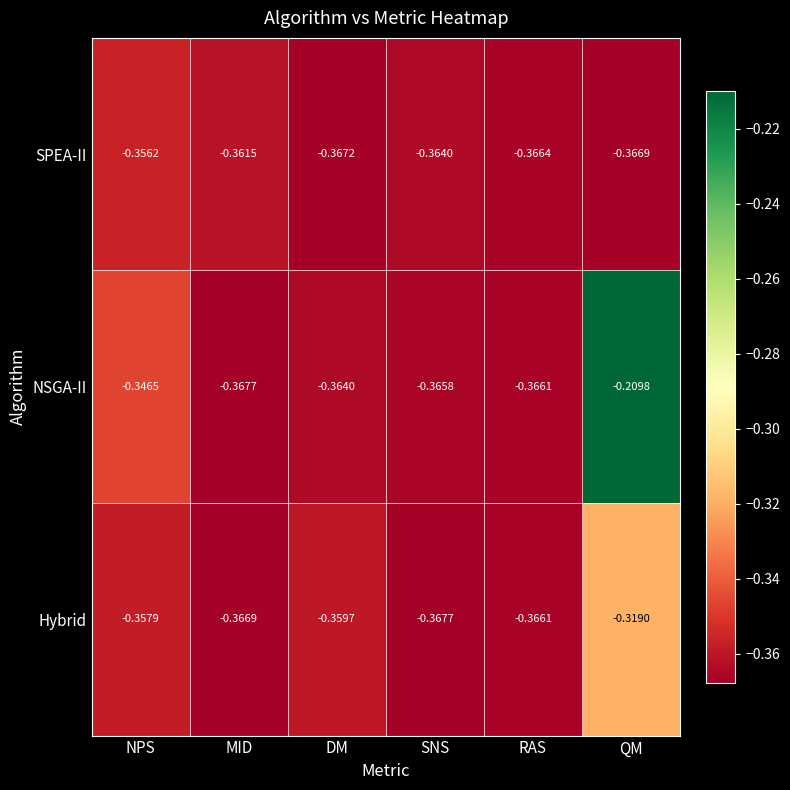

Which series changed the most between MID and QM?

NSGA-II